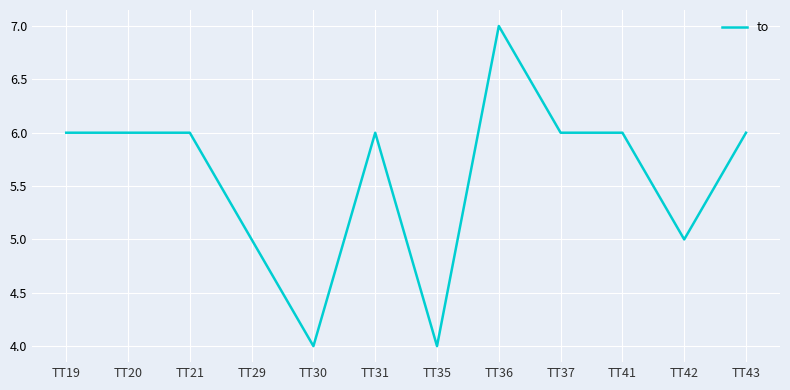

What is the maximum value shown in the chart?

7